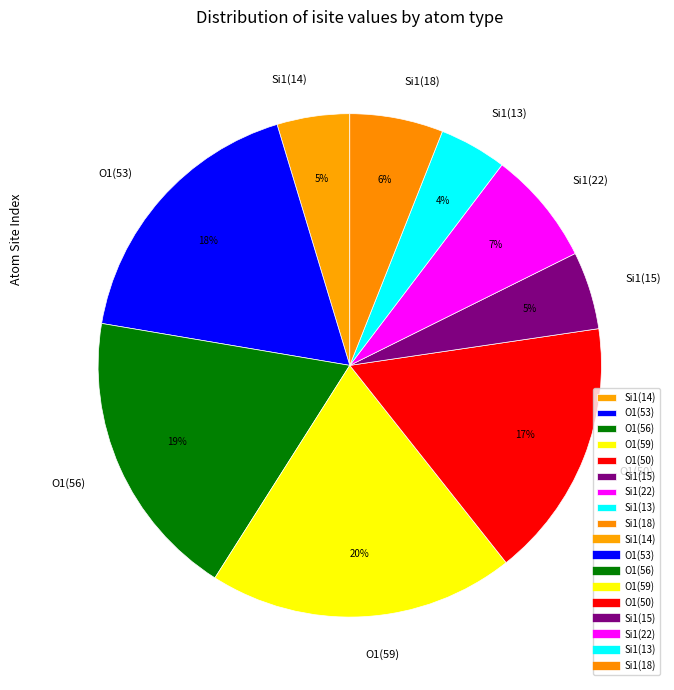

Is there a majority slice in this chart?

No